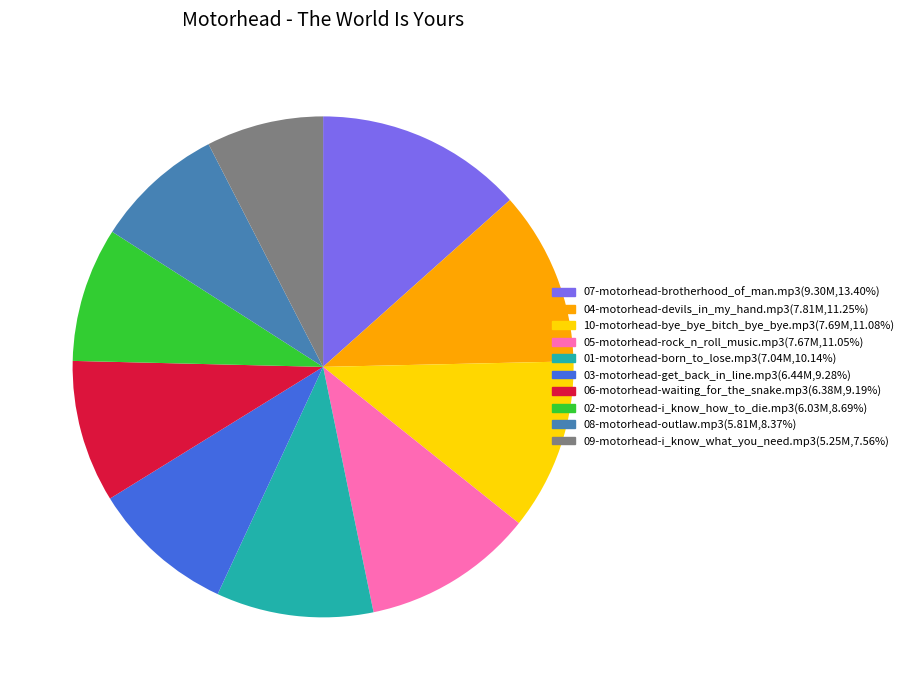

Approximately how many times larger is the value at 02-motorhead-i_know_how_to_die.mp3(6.03M,8.69%) compared to 03-motorhead-get_back_in_line.mp3(6.44M,9.28%)?

0.9